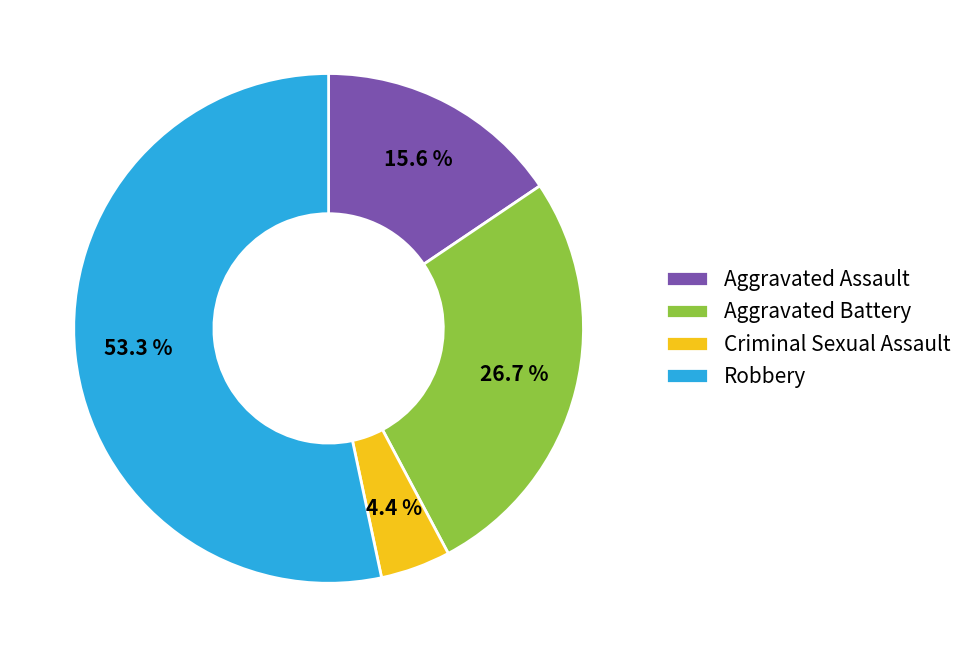

What percentage is the Robbery slice, to the nearest percent?

53%